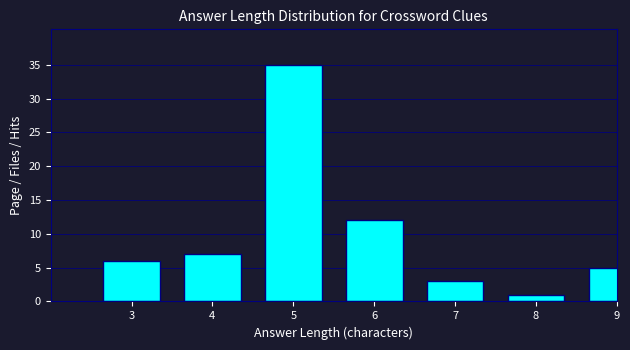

Reading right to left, transcribe all the data shown in this chart.

5	1	3	12	35	7	6